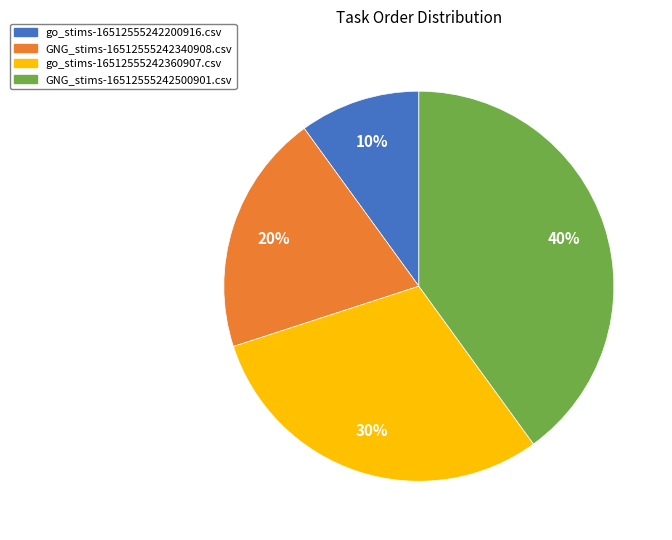

Count the number of slices in the pie.

4